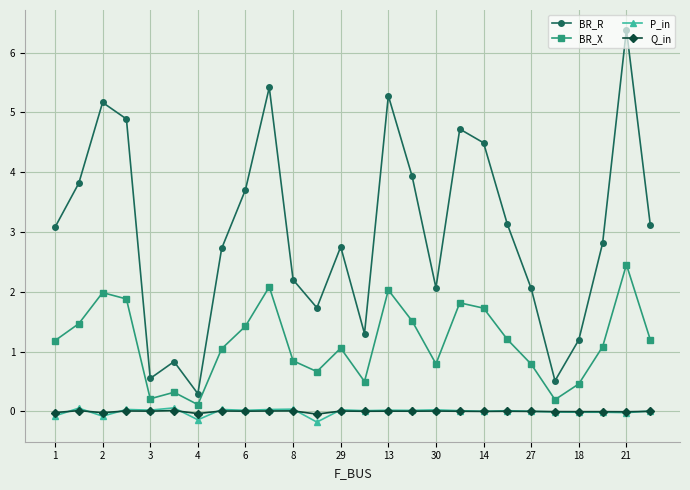

Which series has the widest spread of values?

BR_R